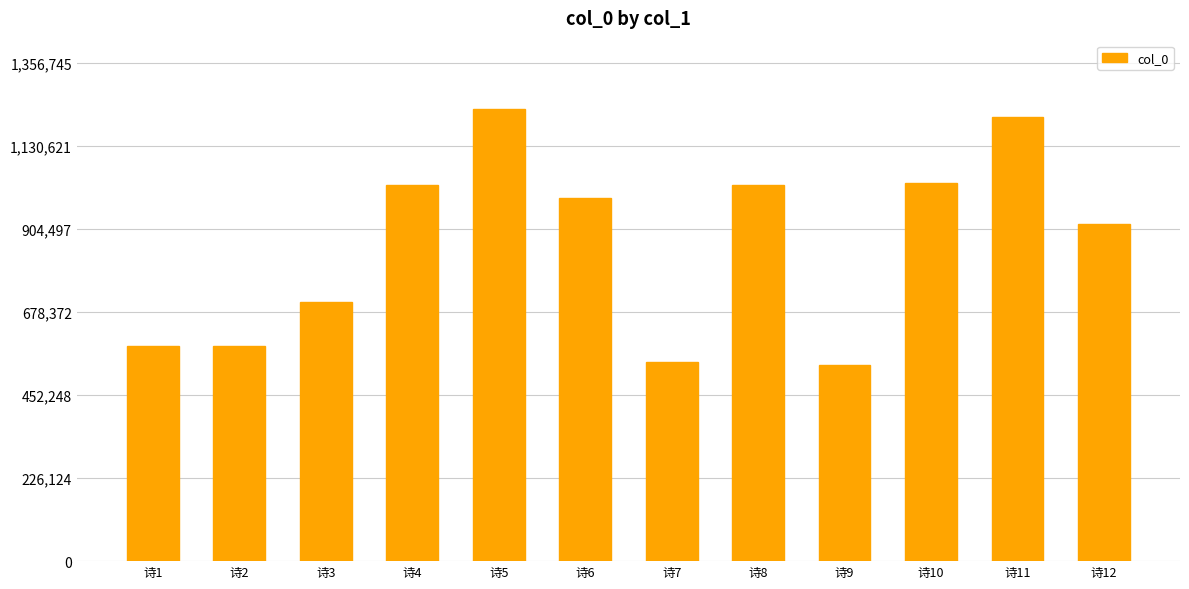

What is the average value?

865852